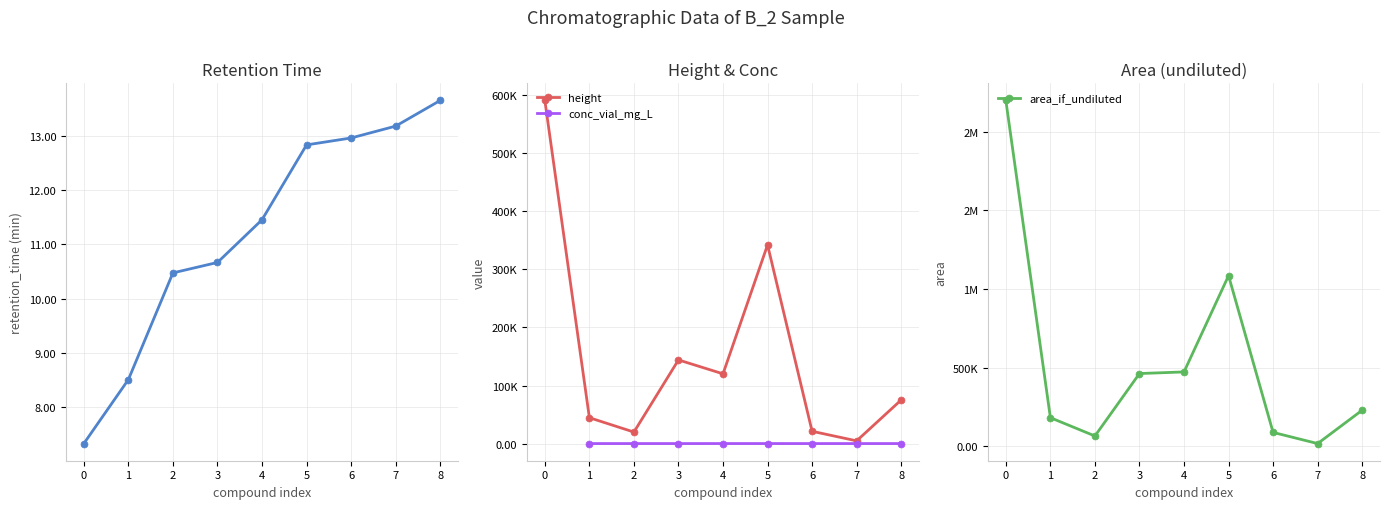

Reading right to left, what are all the values shown in this chart?

8=228750	7=16340	6=87355	5=1085100	4=472362	3=462100	2=64531	1=181021	0=2200244